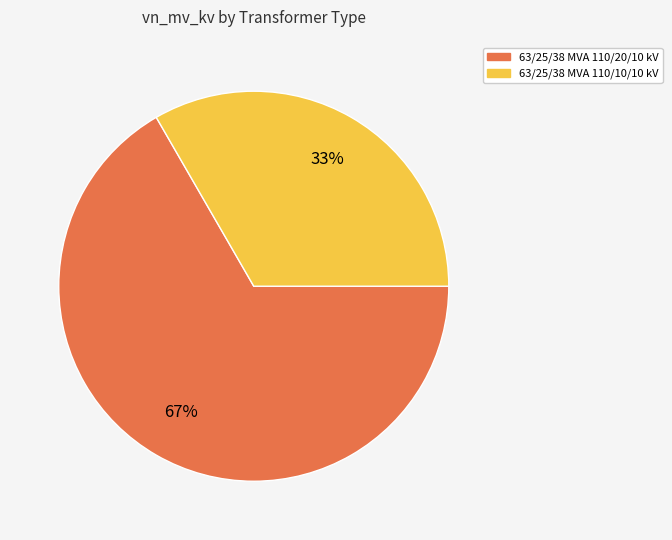

Between 63/25/38 MVA 110/10/10 kV and 63/25/38 MVA 110/20/10 kV, which is larger?

63/25/38 MVA 110/20/10 kV